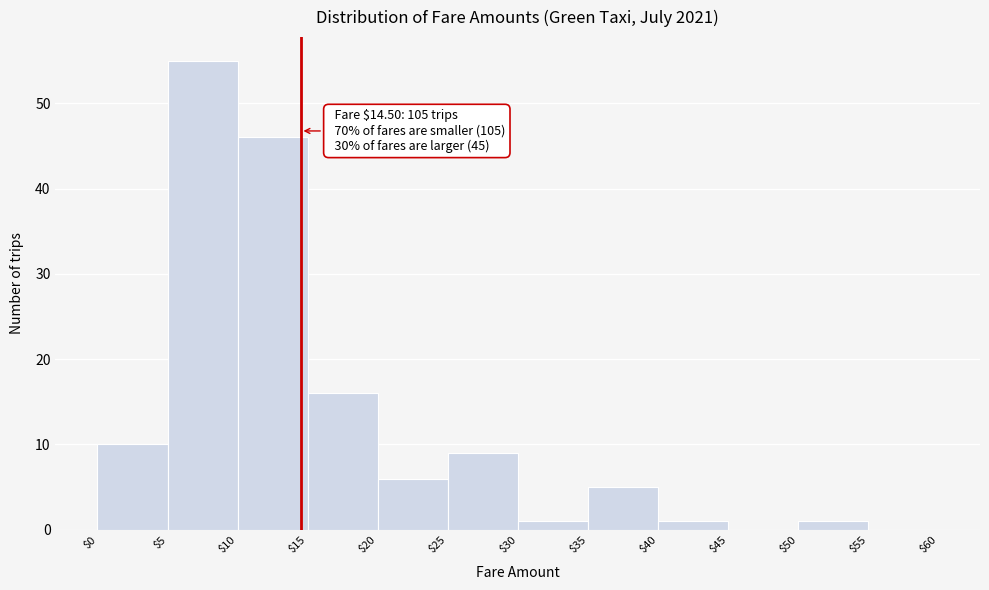

Which range on the x-axis has the tallest bar?

$5 to $10